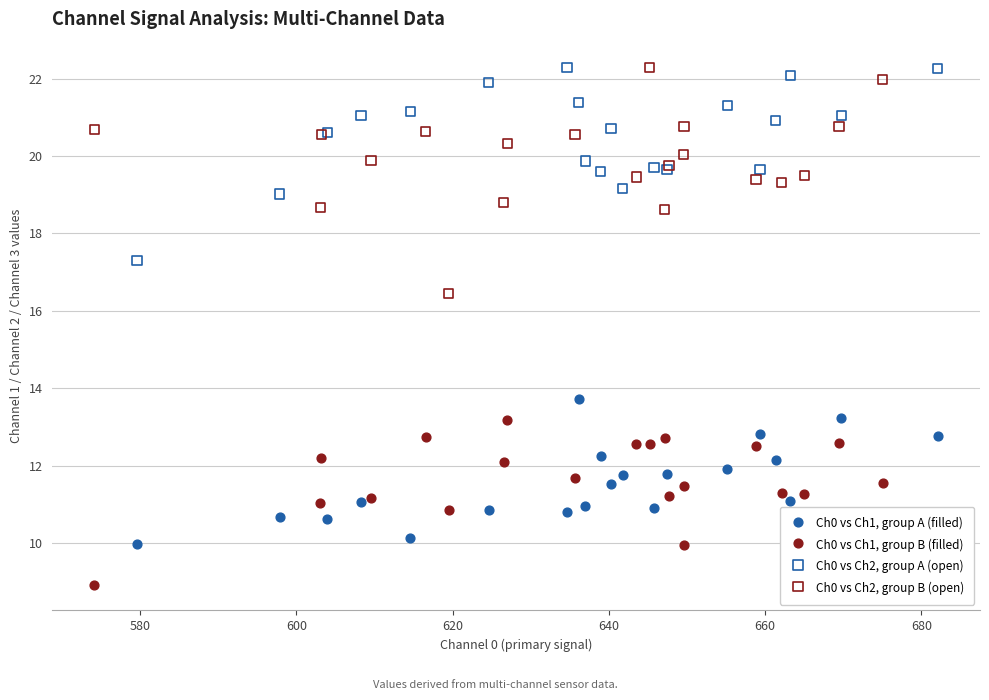

Which series contains the lowest Y value?

Ch0 vs Ch1, group B (filled)